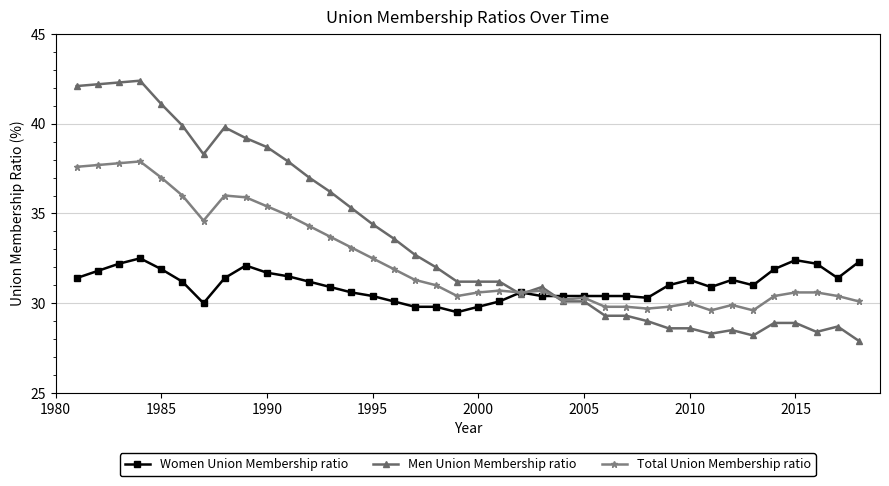

Which series has the widest spread of values?

Men Union Membership ratio